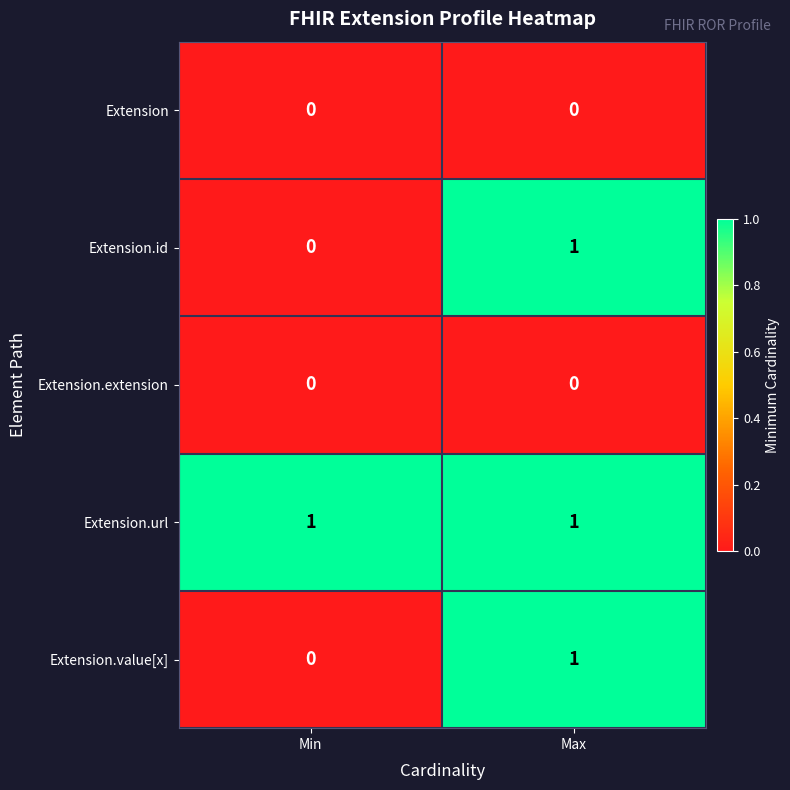

Reading left to right, transcribe all the data shown in this chart.

Extension: 0	0
Extension.id: 0	1
Extension.extension: 0	0
Extension.url: 1	1
Extension.value[x]: 0	1